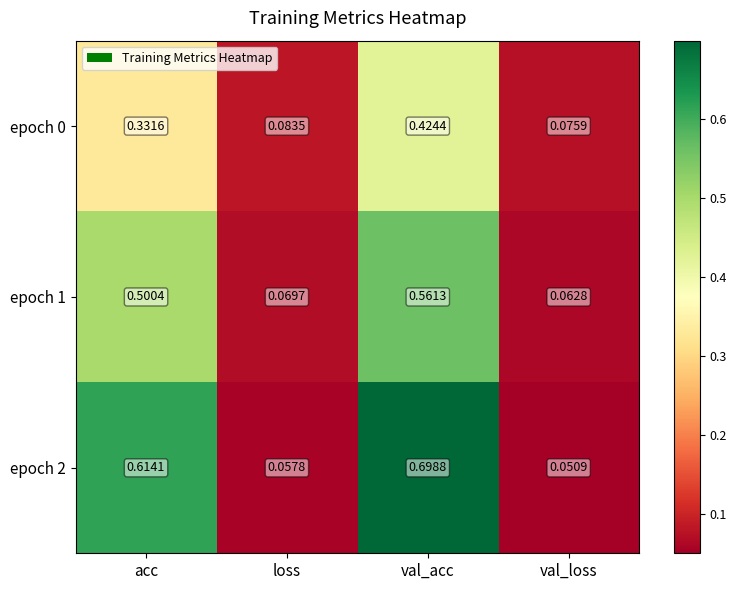

Count the number of data series in this chart.

3